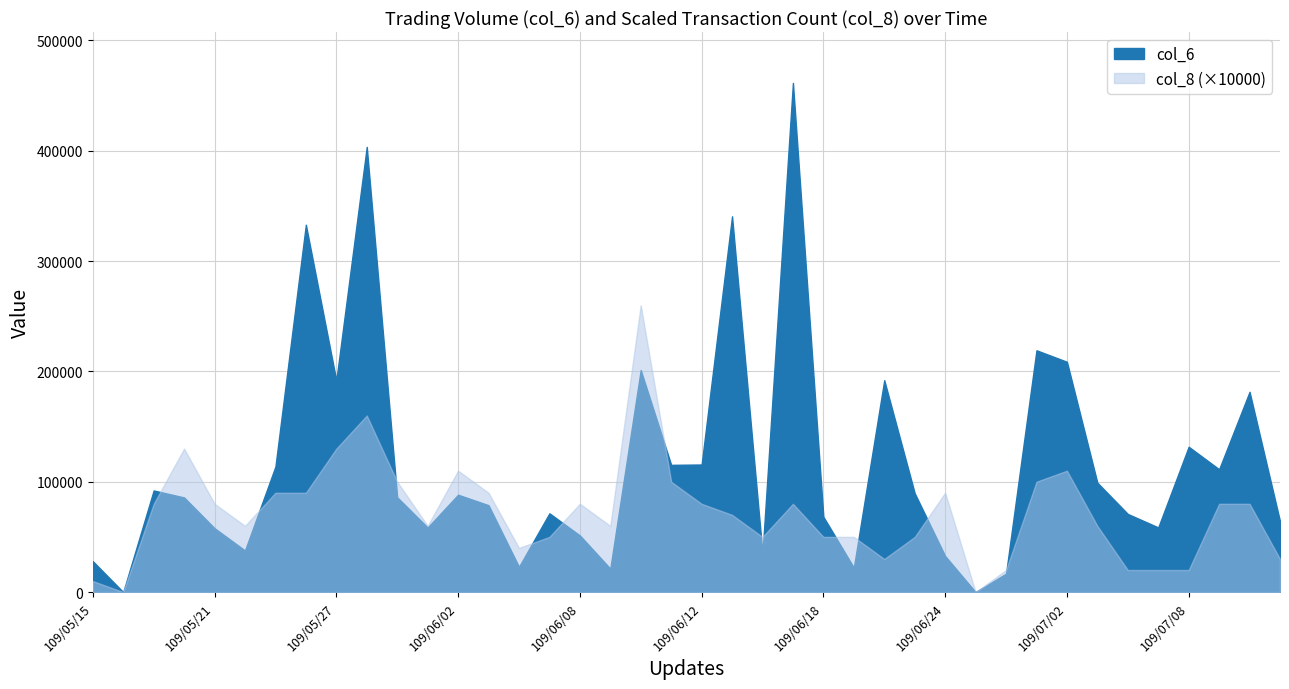

Which label corresponds to the largest value in the chart?

109/06/17